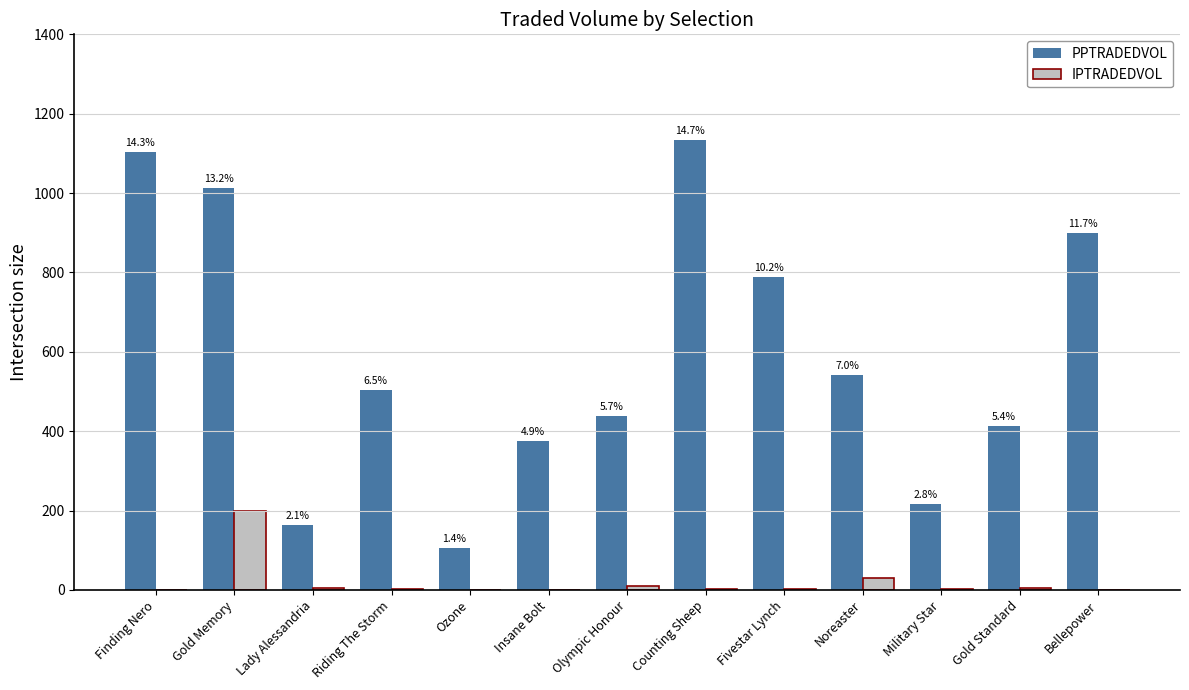

Which category has the highest value across all series?

Counting Sheep